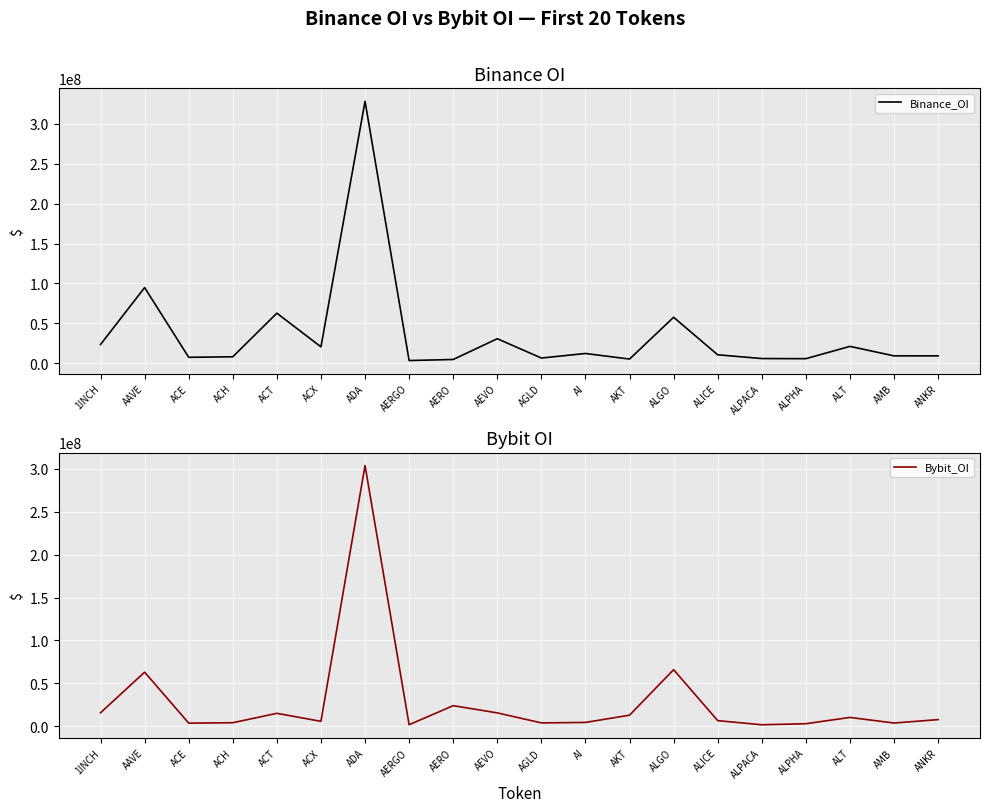

How many interior local peaks does the Binance_OI series have?

7